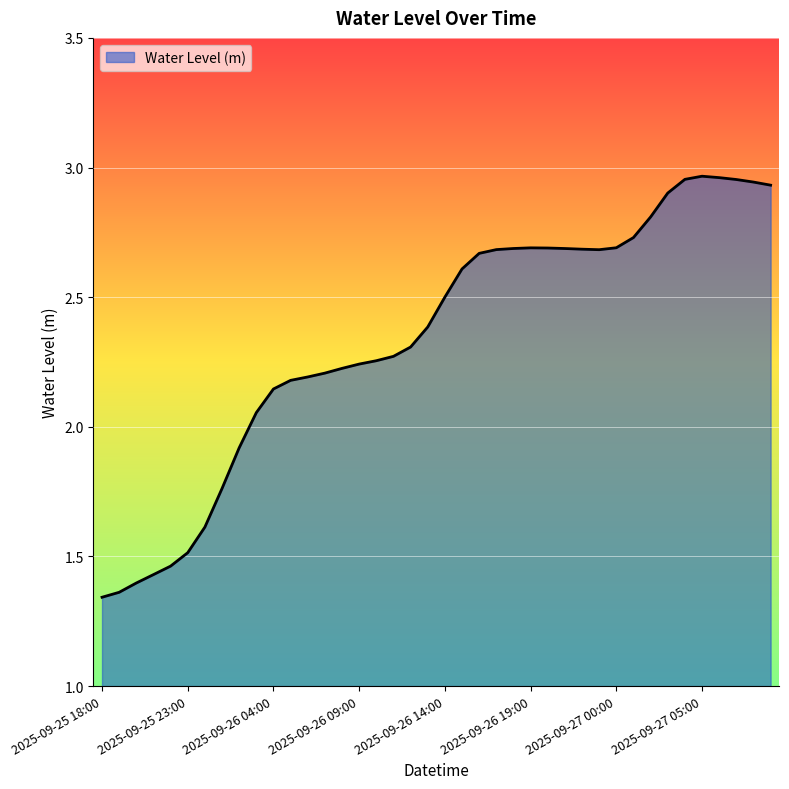

What is the difference between the maximum and minimum values?

1.6